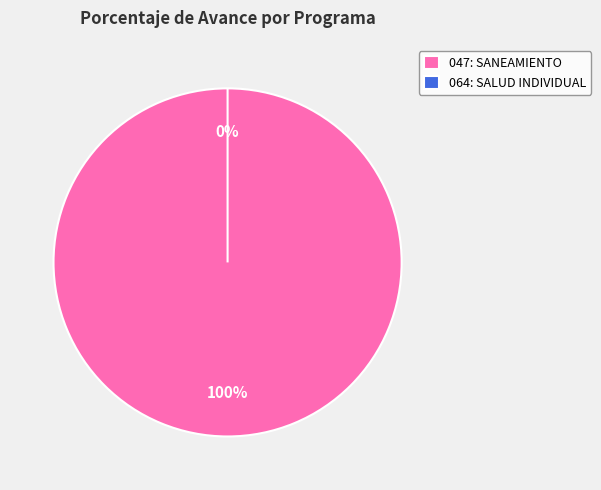

Count the number of slices in the pie.

2